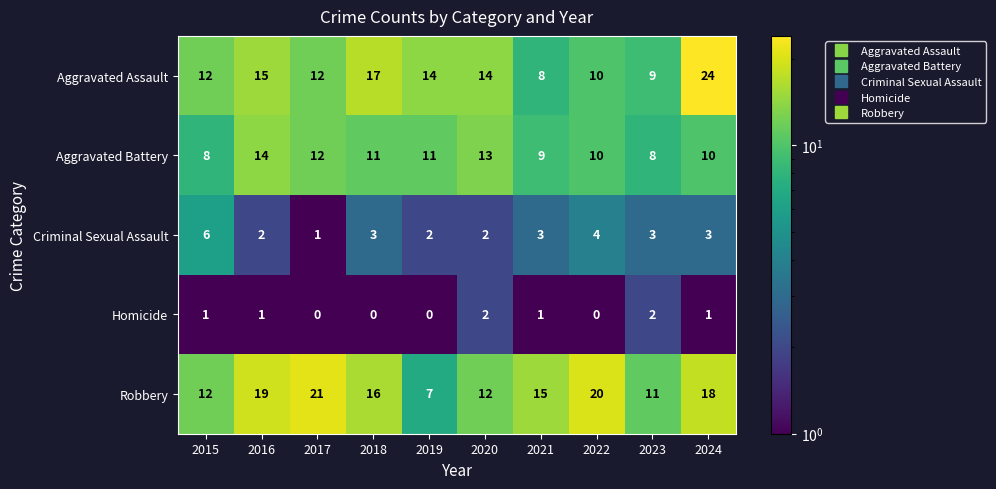

At which category does the chart reach its peak across all series?

2024